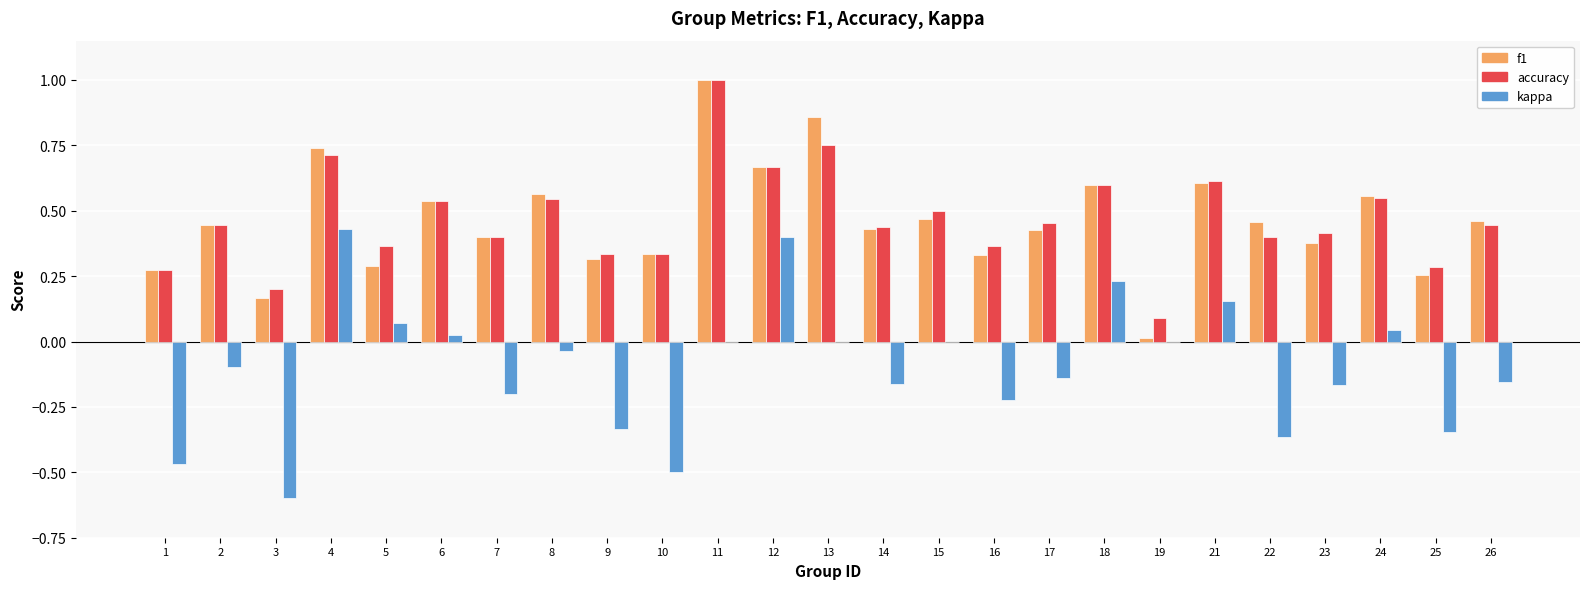

Which category has the highest value across all series?

11